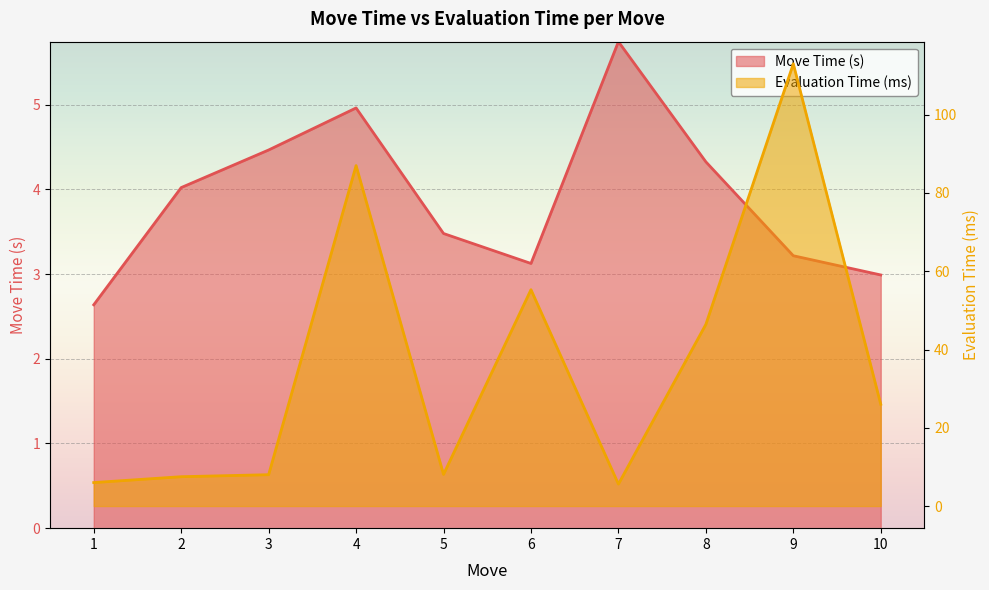

Where is Move Time (s) nearest to the value 4?

2